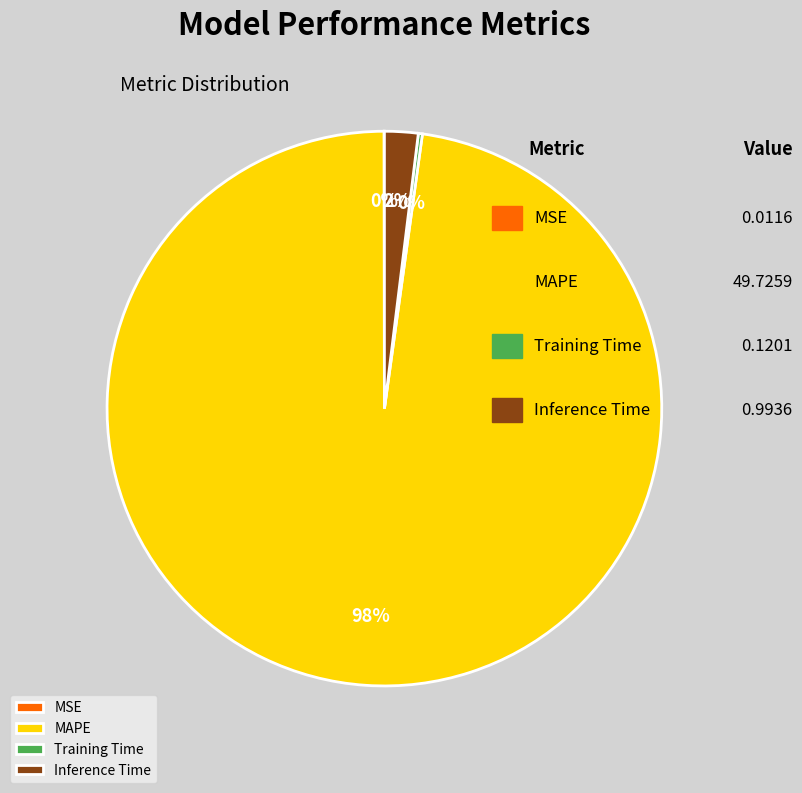

Which slice is the largest?

MAPE